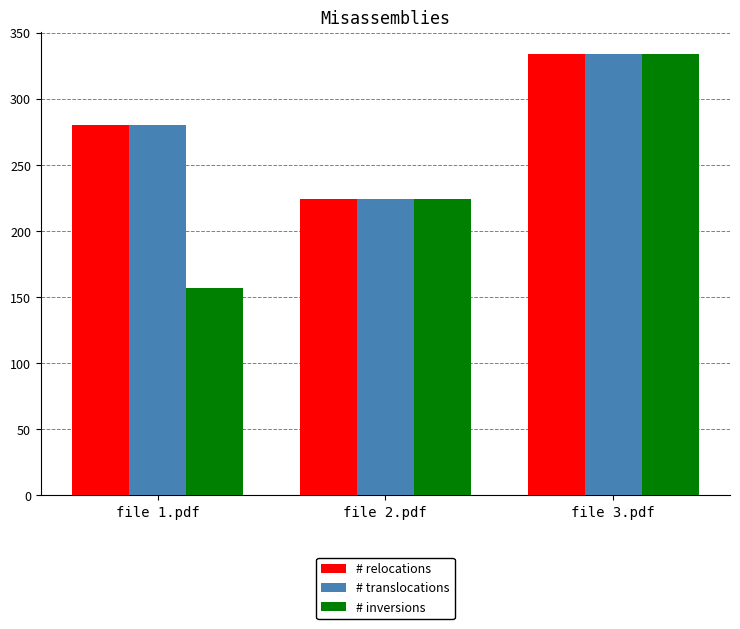

Reading left to right, list all the values displayed in this chart.

# relocations: 280	224	334
# translocations: 280	224	334
# inversions: 157	224	334